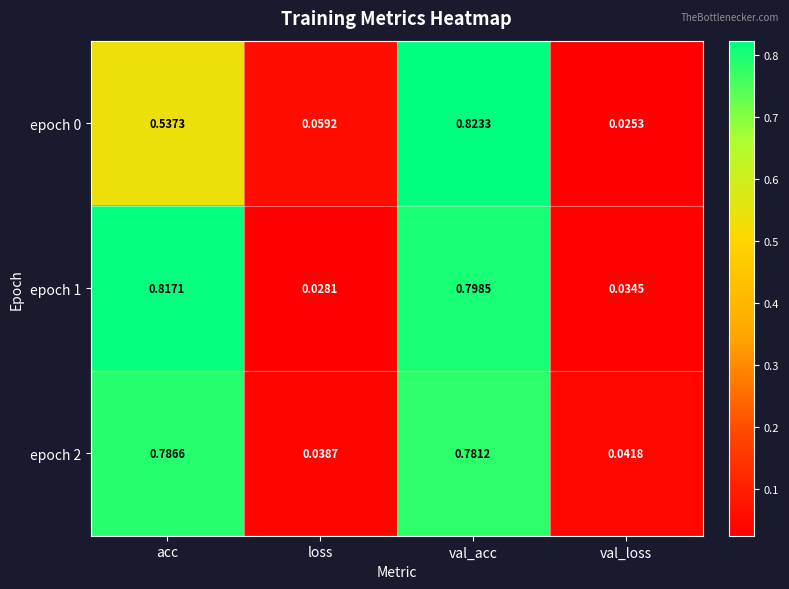

List the labels in order of epoch 2 value, largest first.

acc, val_acc, val_loss, loss